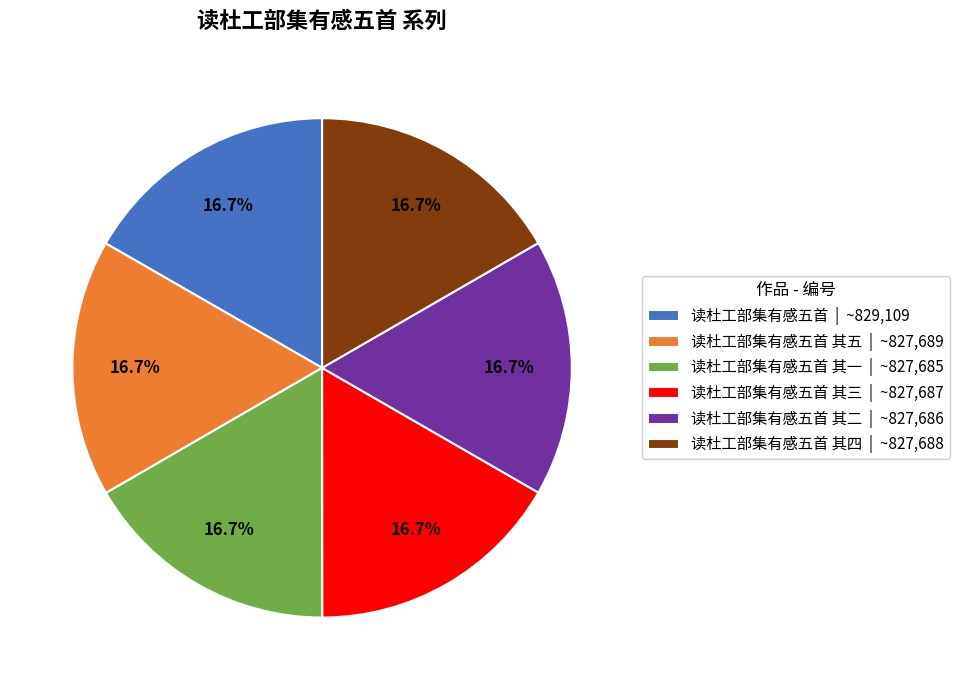

Is the sum of 读杜工部集有感五首 其五 | ~827,689 and 读杜工部集有感五首 其四 | ~827,688 greater than half?

No